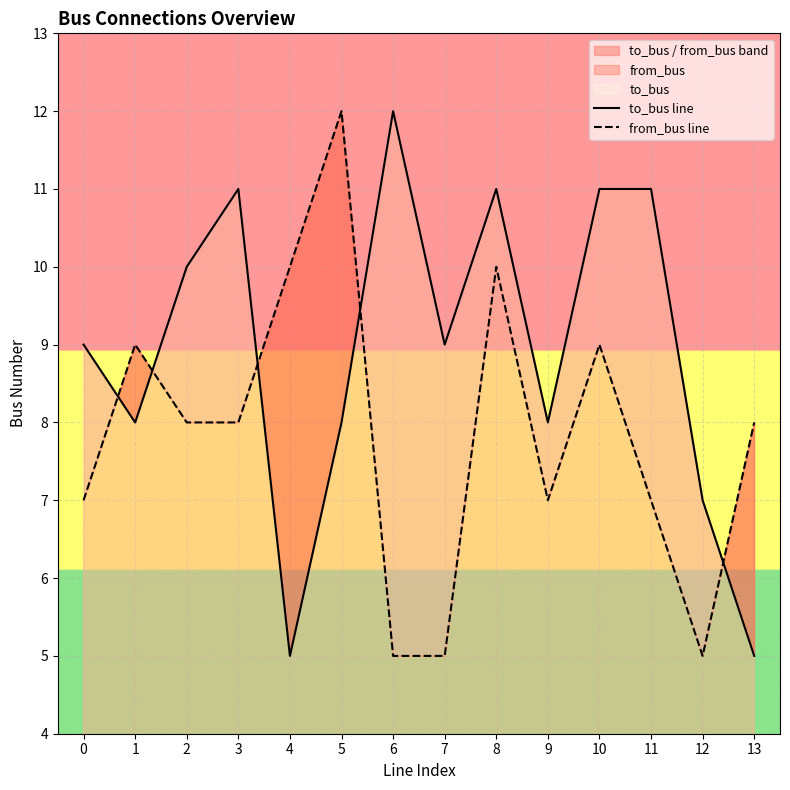

At which category does to_bus line reach its first local valley?

1